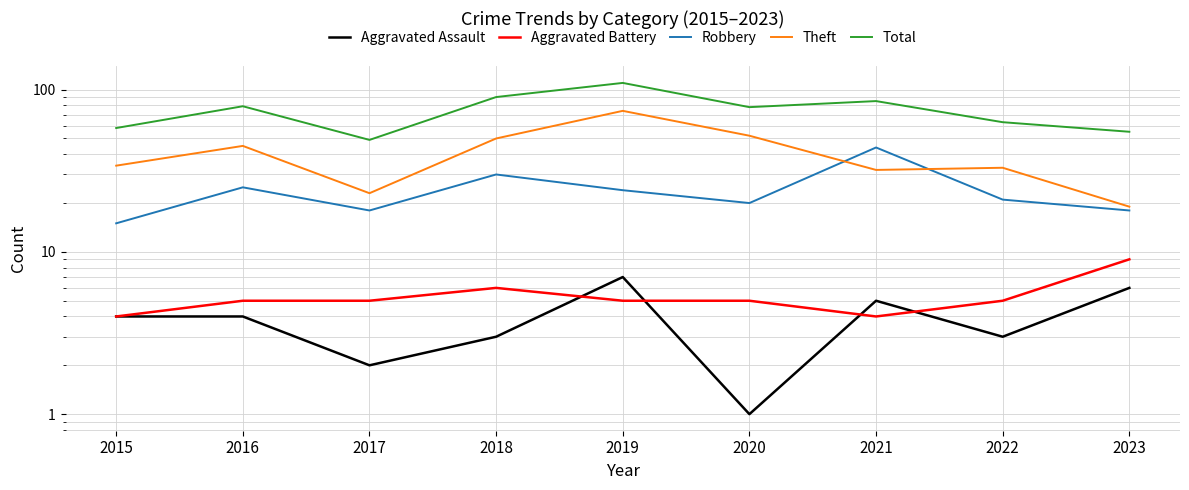

True or false: Total and Aggravated Battery intersect in this chart.

False